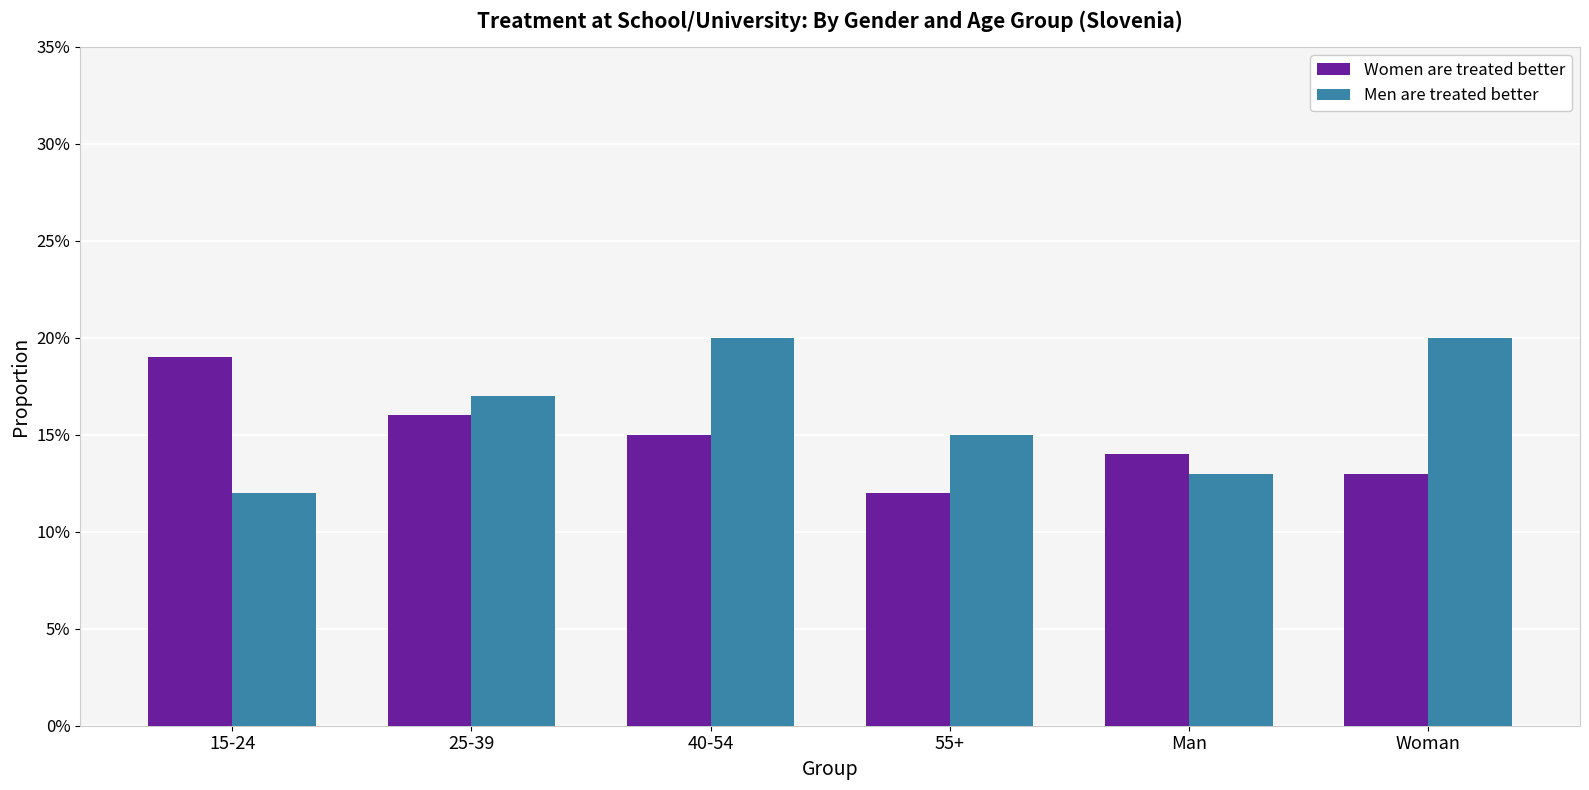

True or false: Women are treated better has a value of 0.1 at 55+.

True